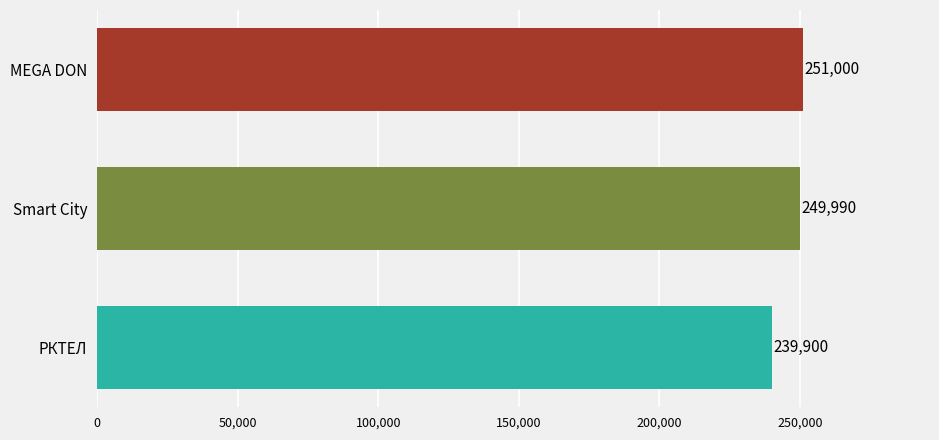

What is the difference between the maximum and second lowest values?

1010